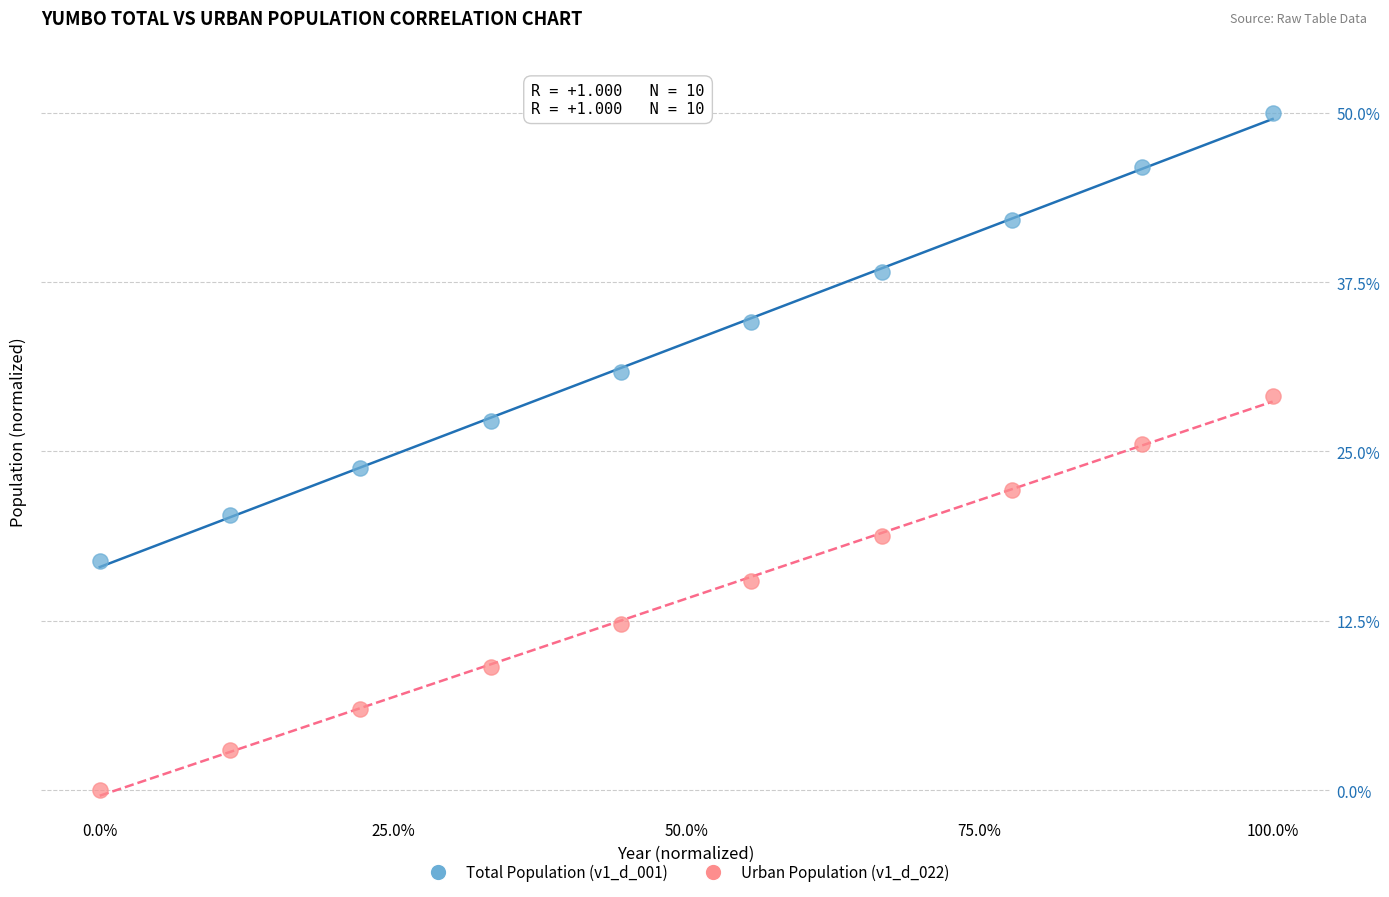

Across all data points, what is the range of X values (max minus min)?

100.0